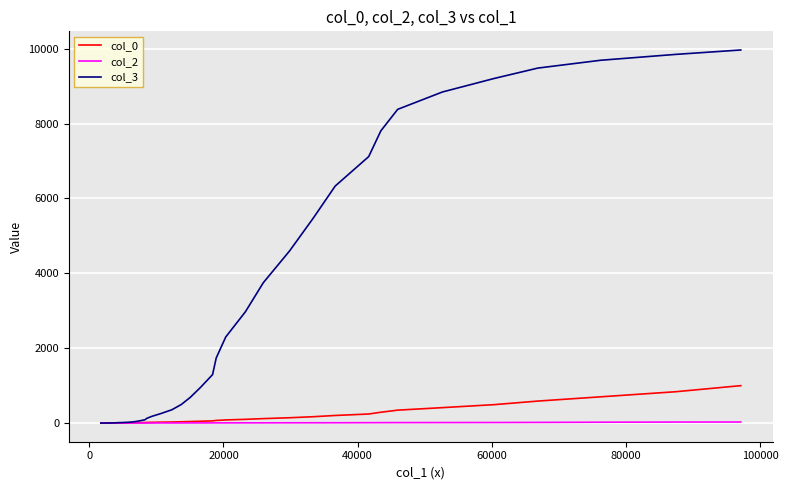

Rank the series by their maximum value, from highest to lowest.

col_3, col_0, col_2